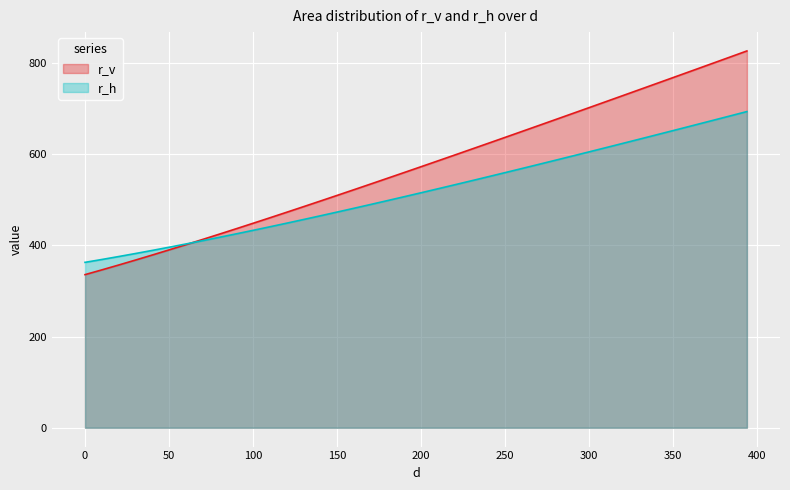

What is the value of the r_v point at the 11th from the left?

449.9